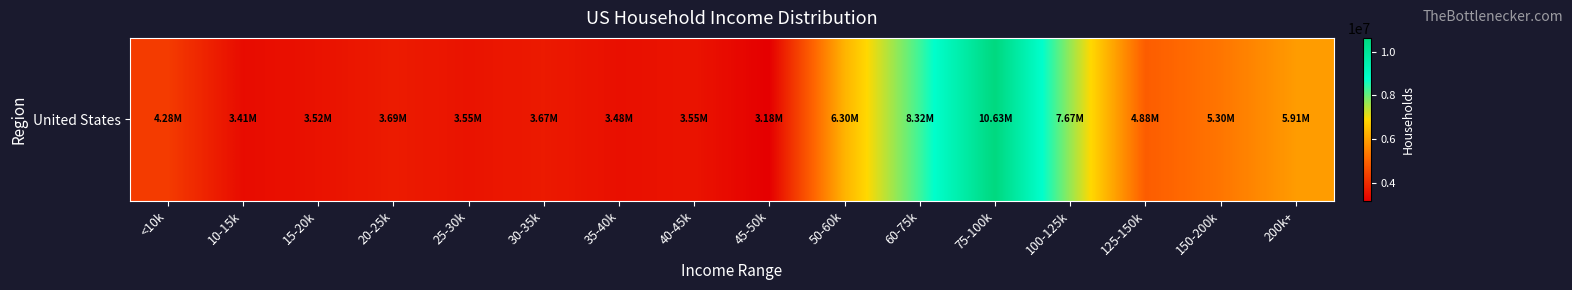

Read the value at 15-20k.

3519442